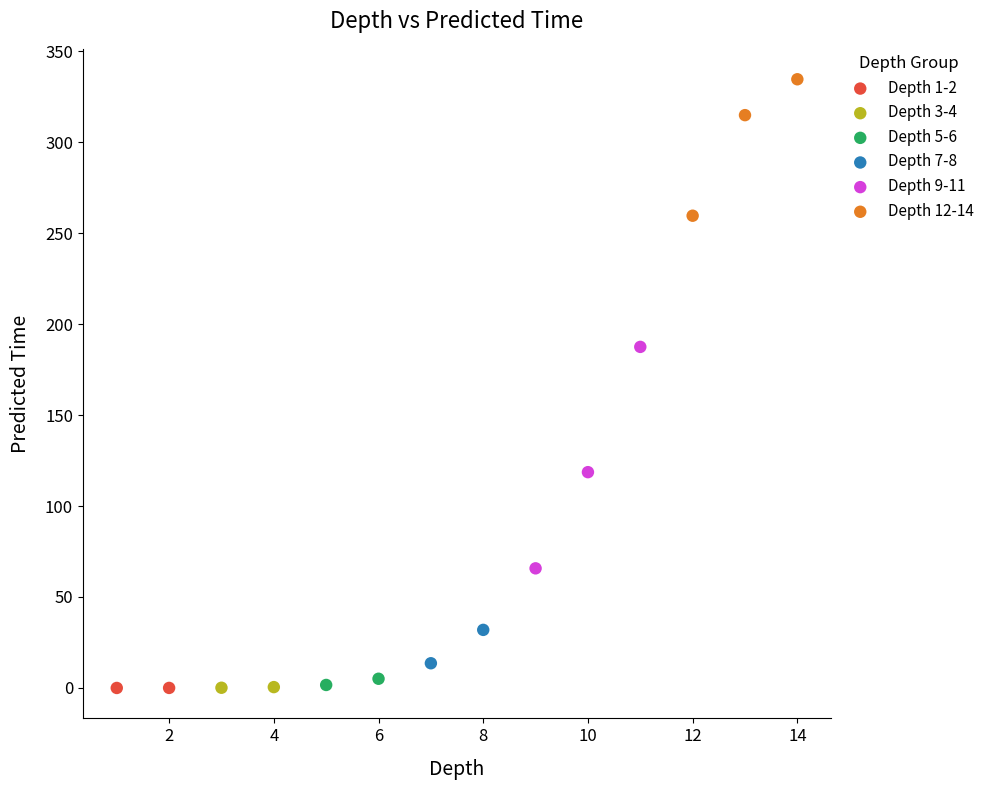

What are all the series names shown in the legend?

Depth 1-2, Depth 3-4, Depth 5-6, Depth 7-8, Depth 9-11, Depth 12-14